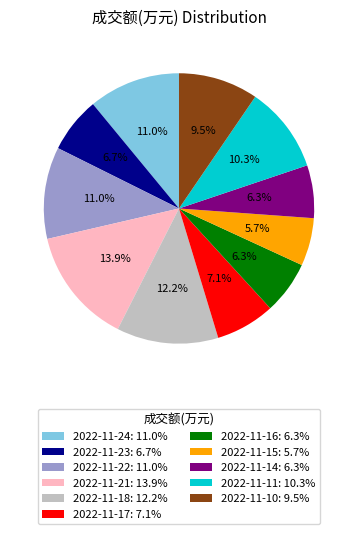

To the nearest percent, what percentage of the pie is 2022-11-23?

7%